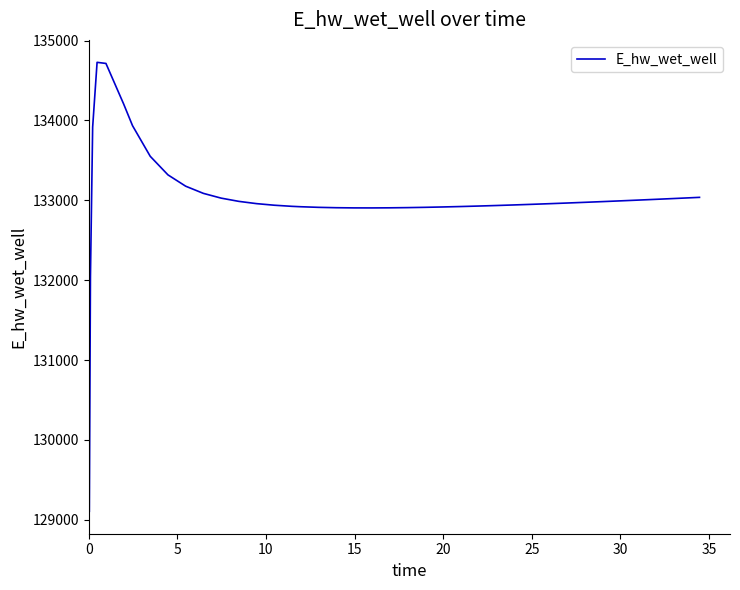

What is the minimum value shown in the chart?

129107.5